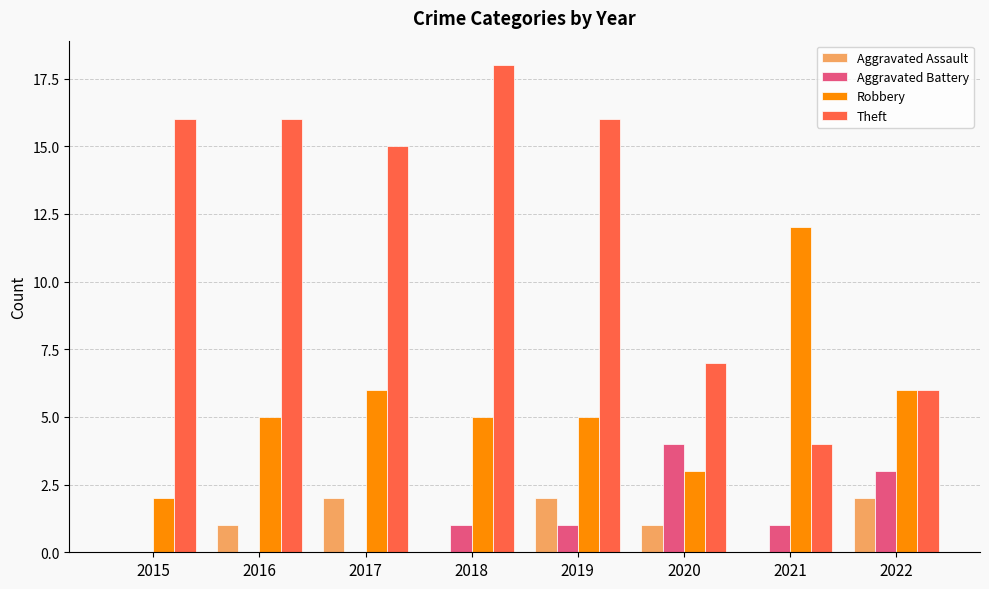

Is it true that Aggravated Assault equals 3 at 2017?

False